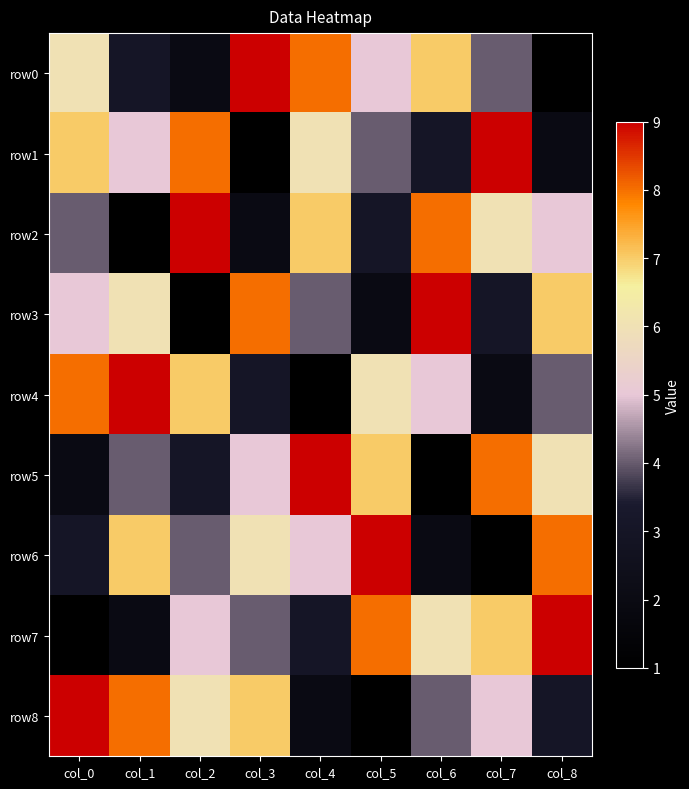

At col_0, list the series in order from largest to smallest.

row8, row4, row1, row0, row3, row2, row6, row5, row7